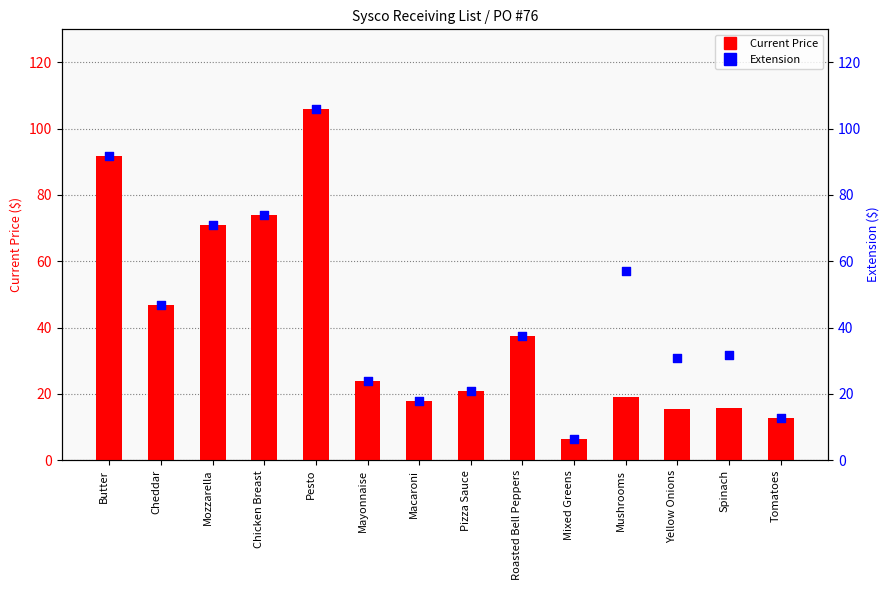

At how many categories does at least one series exceed 7?

13